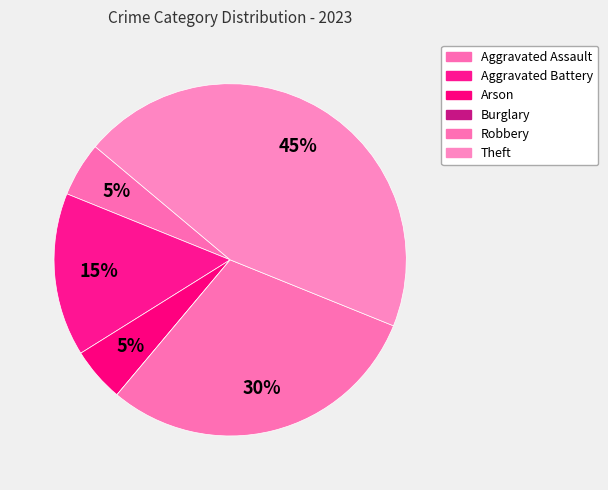

Is it true that Burglary is 0% of the pie?

True